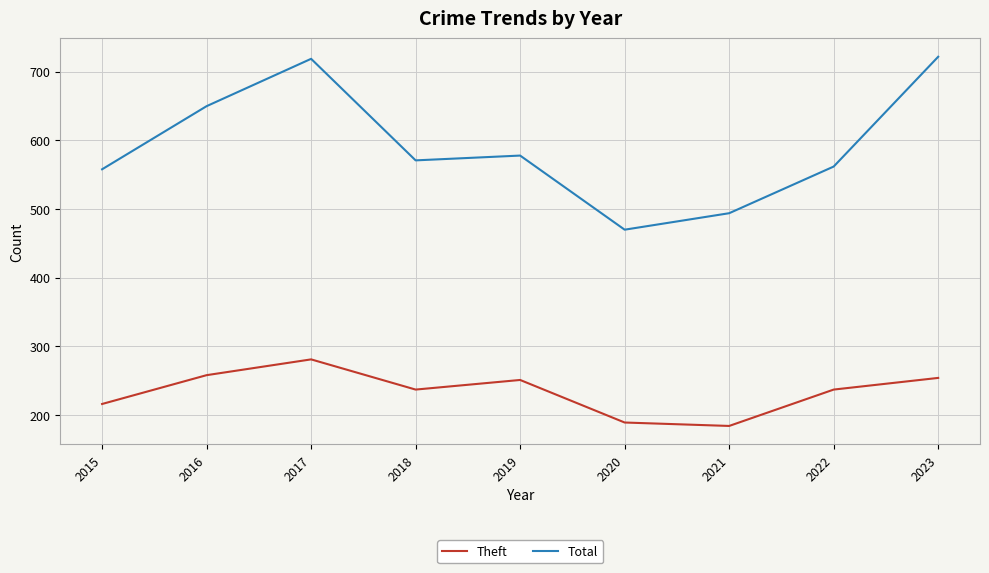

What is the difference between the maximum and minimum values in the Theft series?

97